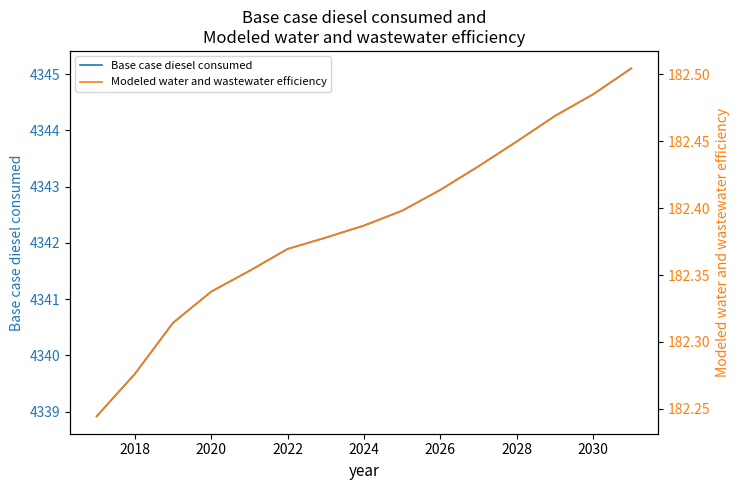

The value of Base case diesel consumed at 2024 is 906.9. True or false?

False